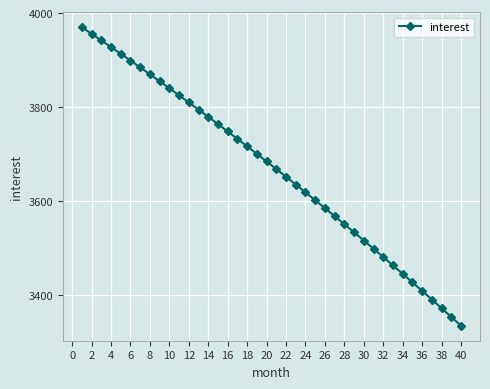

What is the minimum value shown in the chart?

3335.6